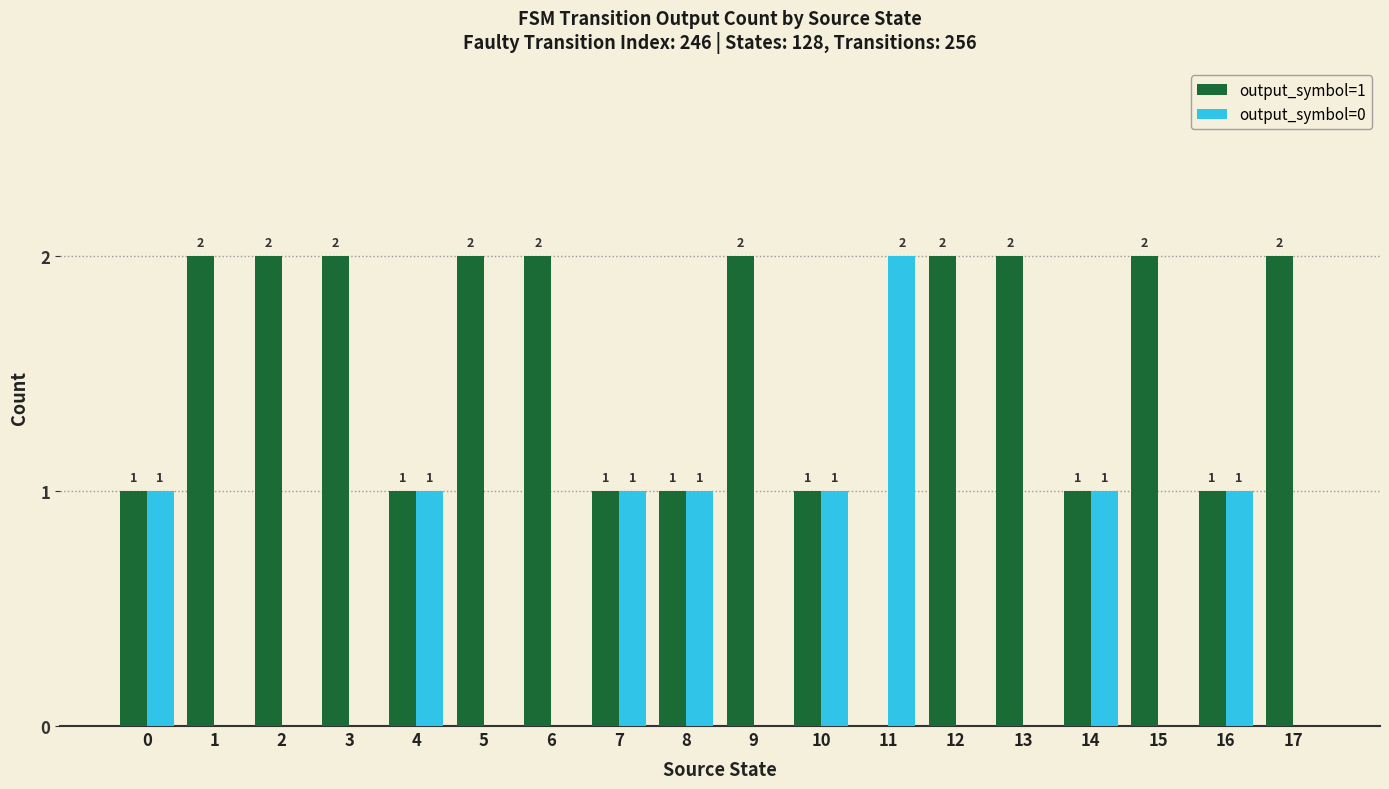

Is the value of output_symbol=1 at 4 greater than the value of output_symbol=0 at 12?

Yes